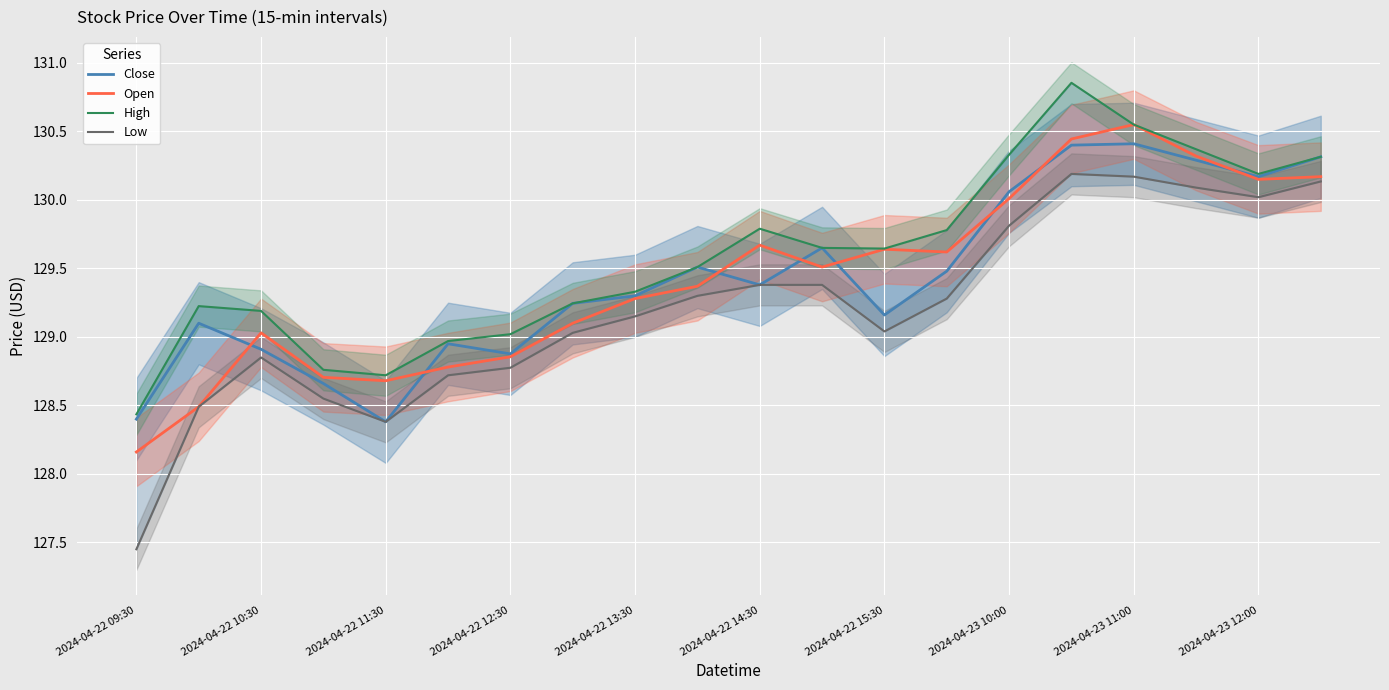

Which series has the largest range (max minus min)?

Low